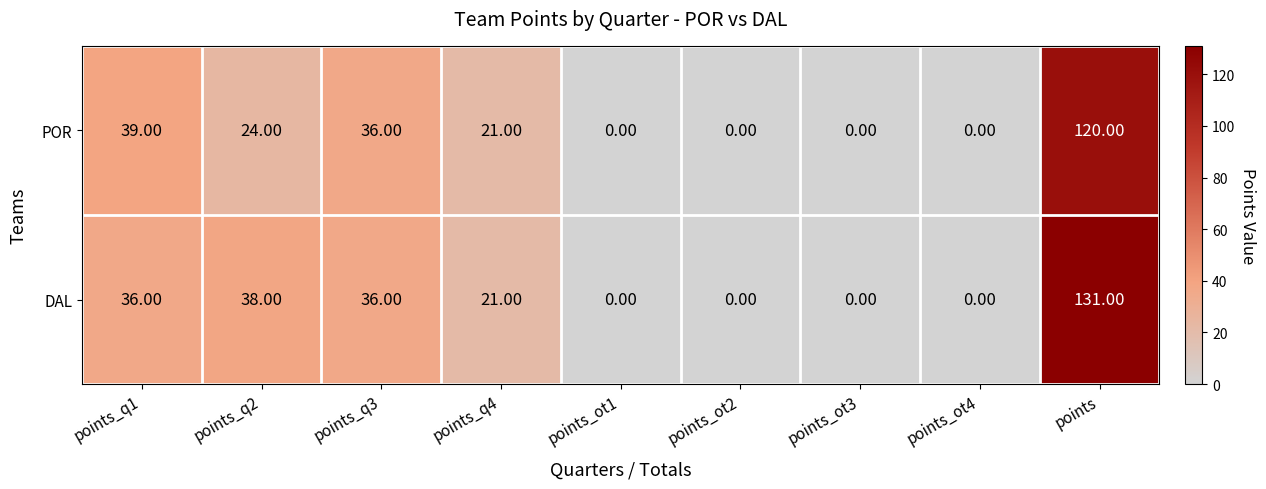

What is the spread (max minus min) of values at points_q1?

3